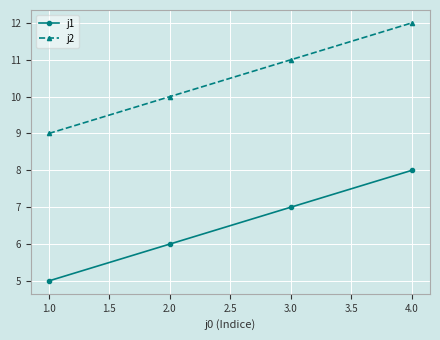

The j2 series shows 9 at 1.0. True or false?

True